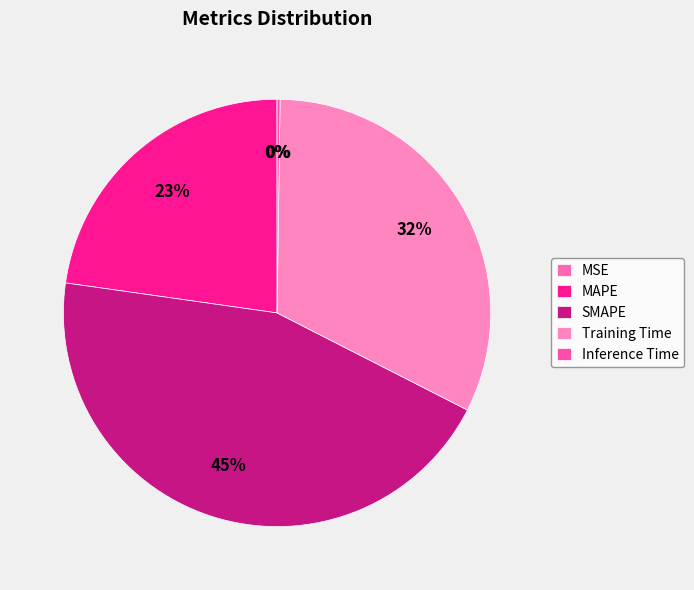

What portion of the pie excludes MSE?

100.0%